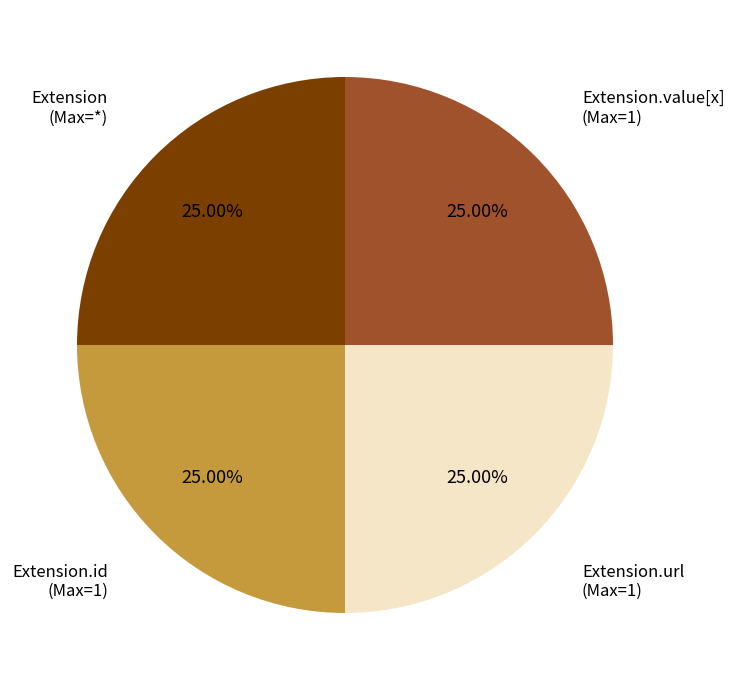

Is there any slice that represents more than half of the pie?

No